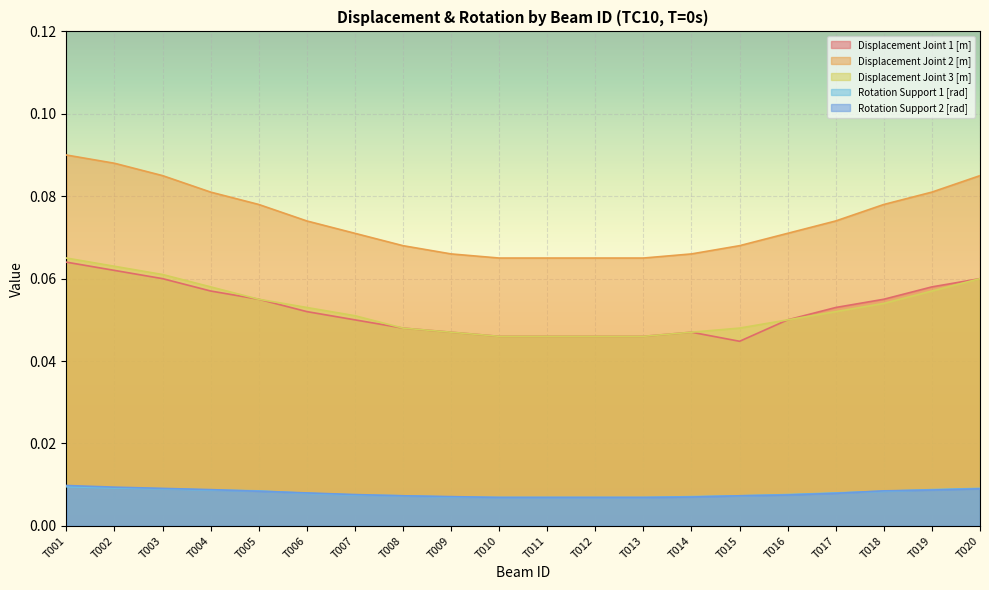

At T014, list the series in order from smallest to largest.

Rotation Support 2 [rad], Rotation Support 1 [rad], Displacement Joint 1 [m], Displacement Joint 3 [m], Displacement Joint 2 [m]